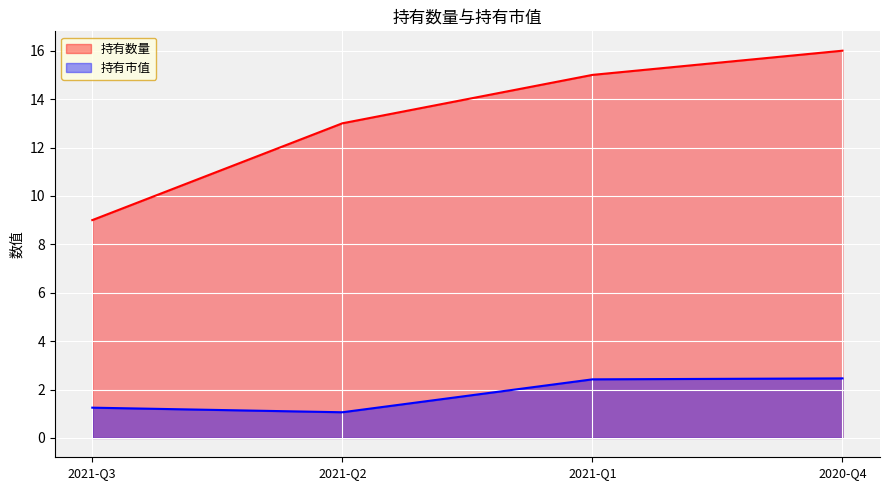

What is the label of the 1st point from the left?

2021-Q3